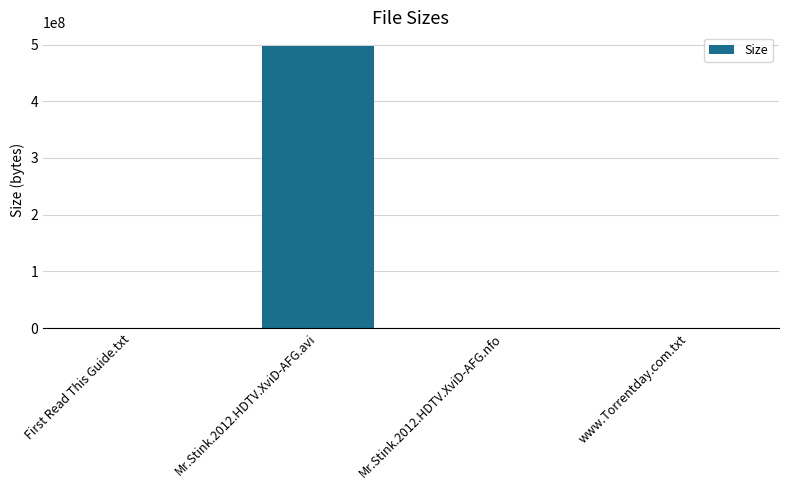

What is the greatest value displayed?

496740000